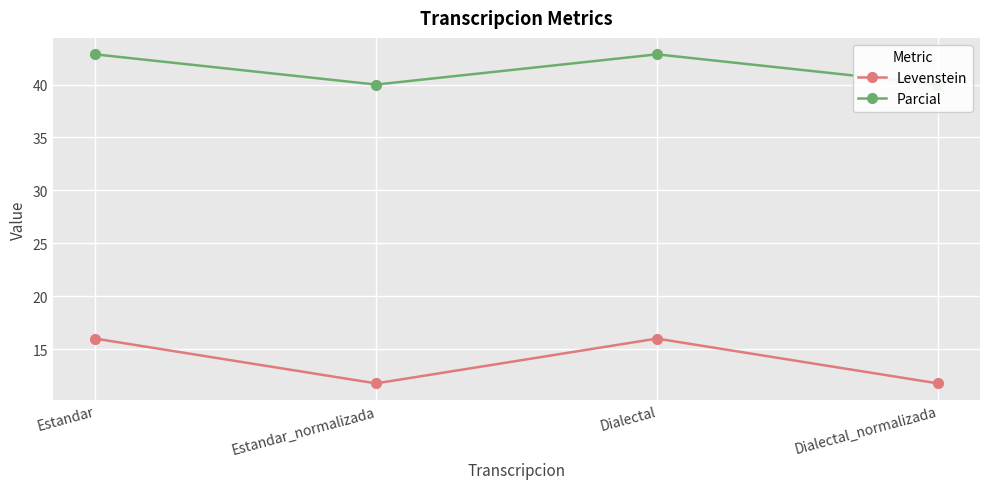

What is the sum of the Parcial values at Estandar and Dialectal?

85.7